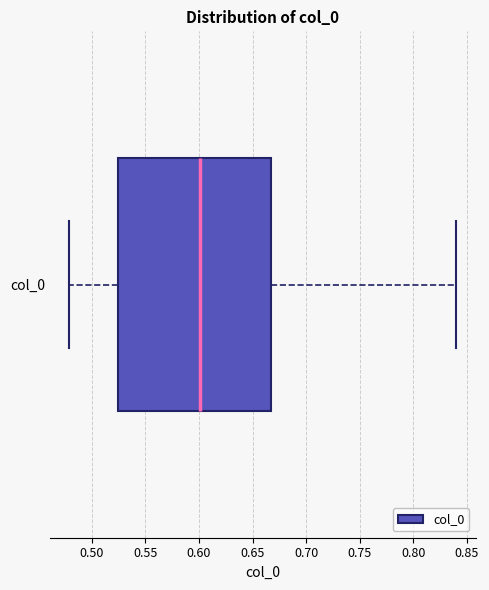

Read this box plot against the x-axis: the position of the median line, the range covered by the box, and the ends of both whiskers. The values are not printed on the chart, so give them approximately, as read against the axis.

median 0.600, box 0.525 to 0.670, whiskers 0.480 to 0.840